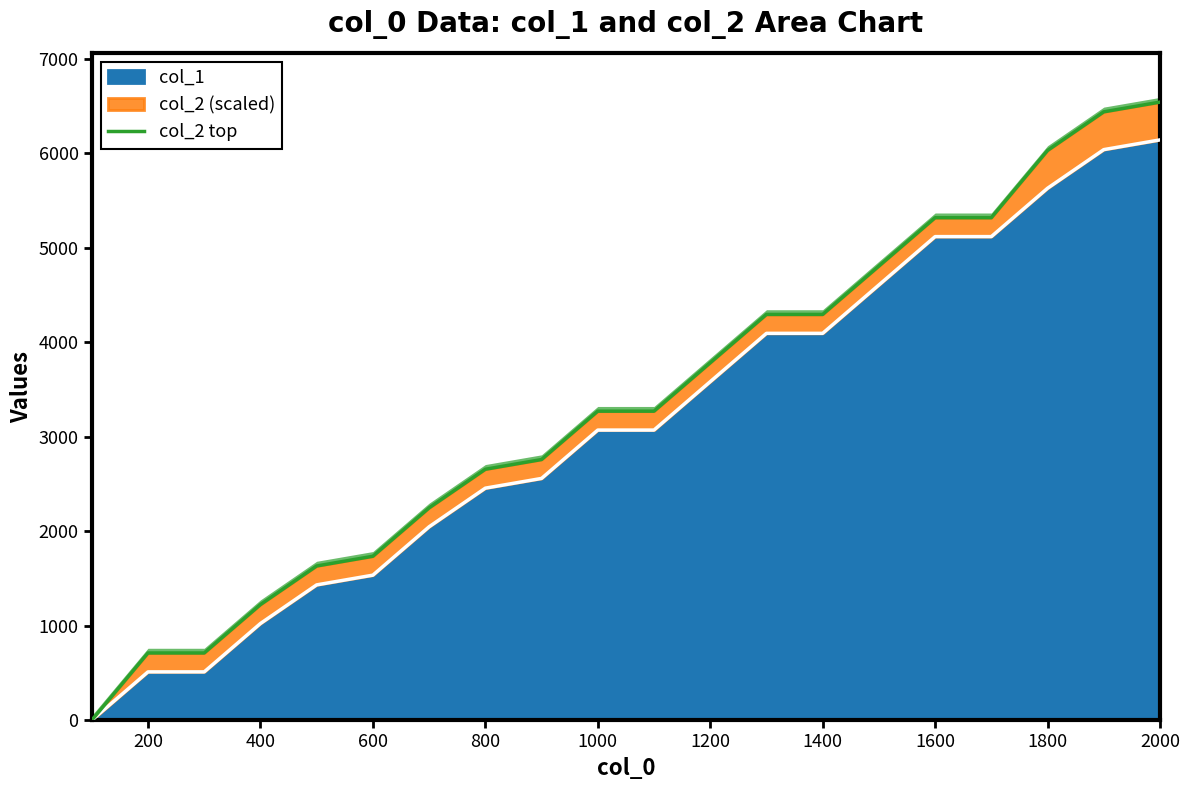

True or false: col_1 has a value of 1536 at 600.

True